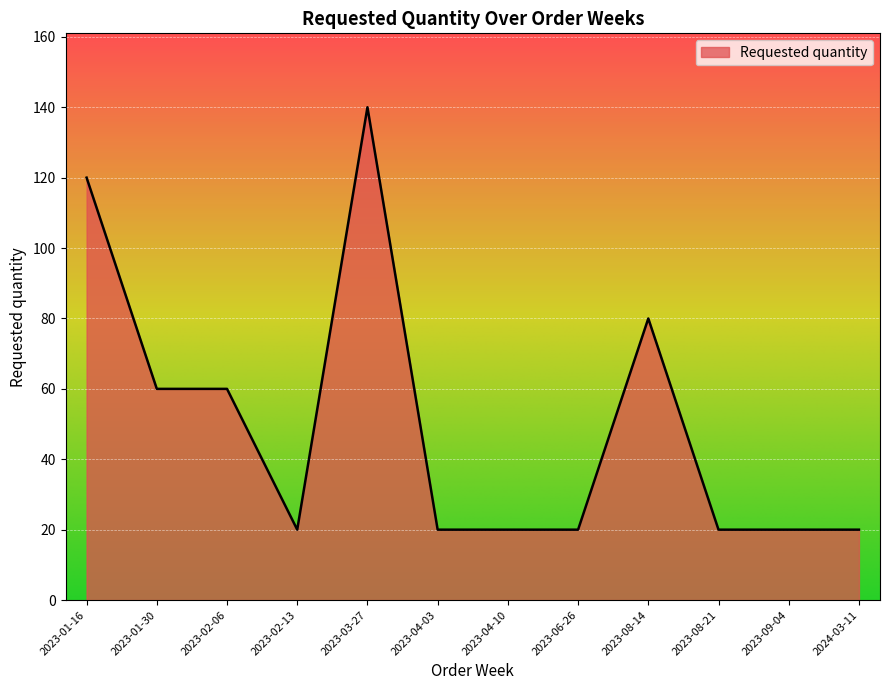

What is the ratio of the value at 2024-03-11 to the value at 2023-01-30?

0.3